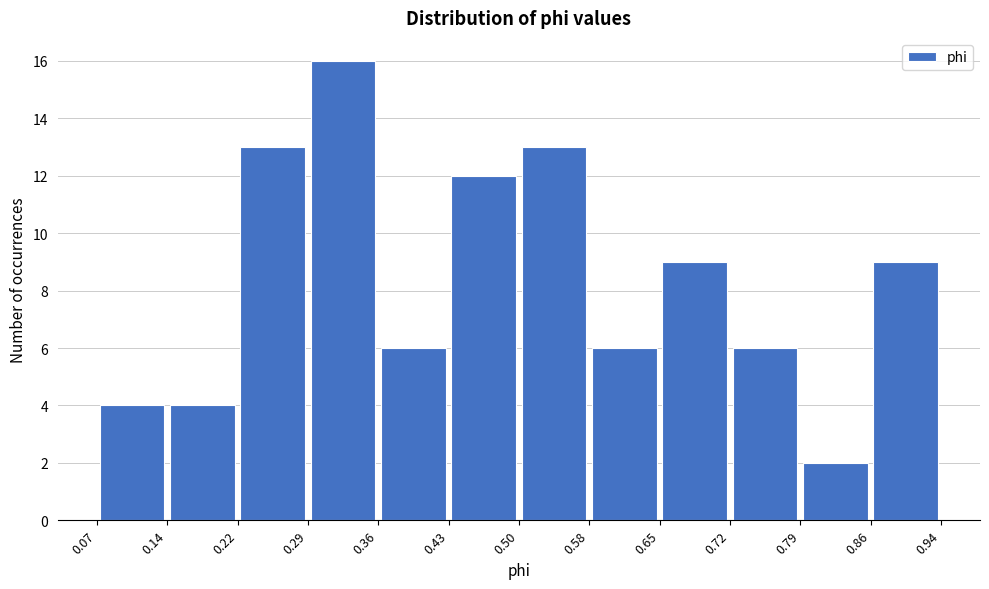

What is the height of the bar covering 0.58 to 0.65 on the x-axis? The values are not printed on the chart, so give them approximately, as read against the axis.

6